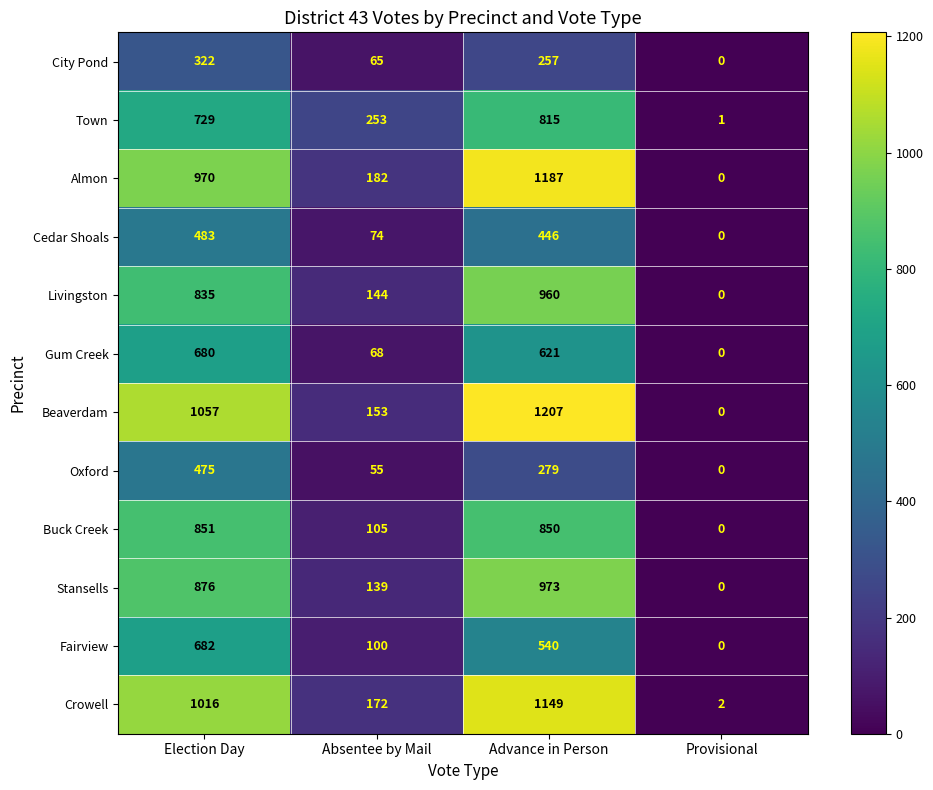

At which label is Beaverdam closest to 603?

Absentee by Mail